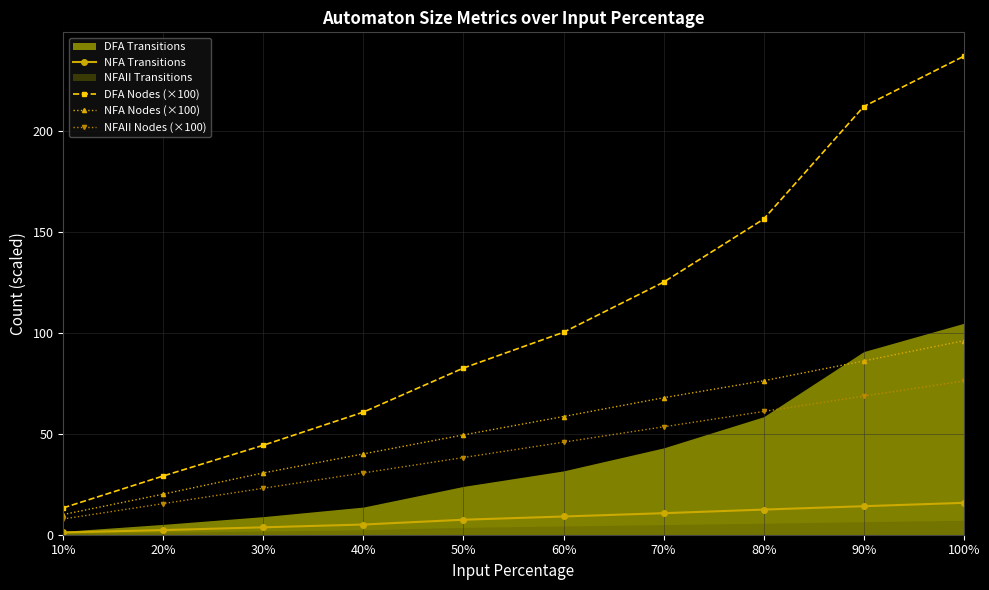

Is the value of NFA Nodes (×100) at 20% greater than the value of NFAII Nodes (×100) at 60%?

No